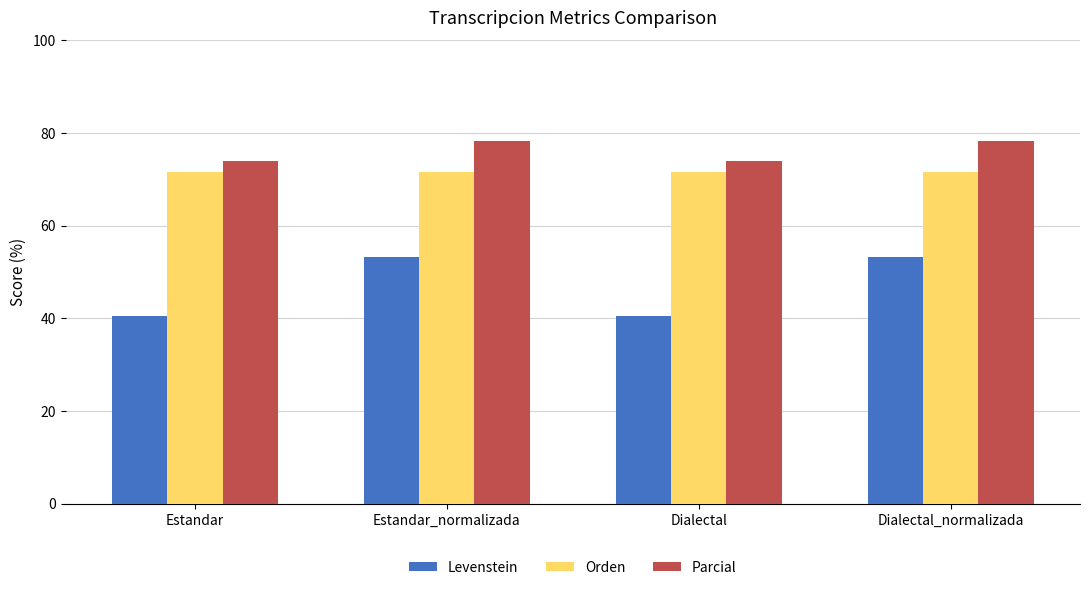

Reading left to right, extract all data points from this chart.

Levenstein: 40.5	53.3	40.5	53.3
Orden: 71.7	71.7	71.7	71.7
Parcial: 73.9	78.3	73.9	78.3